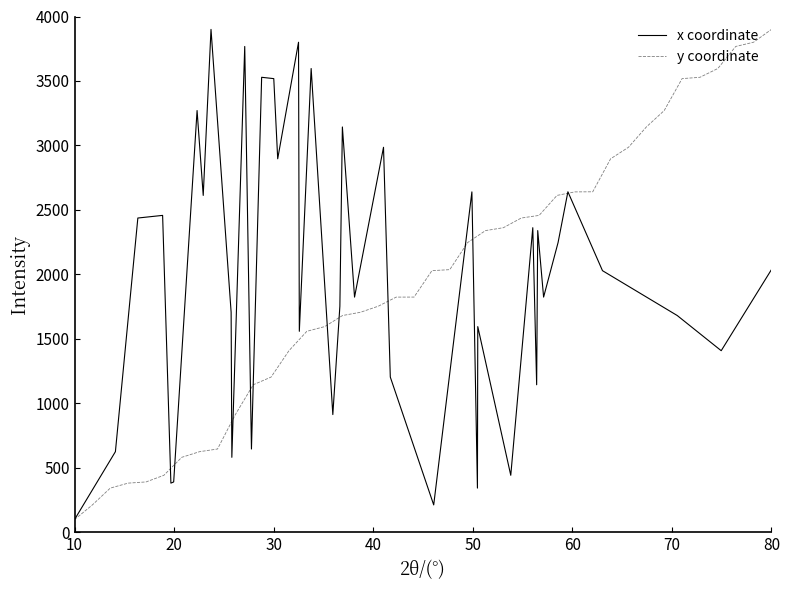

What is the smallest value displayed?

100.0